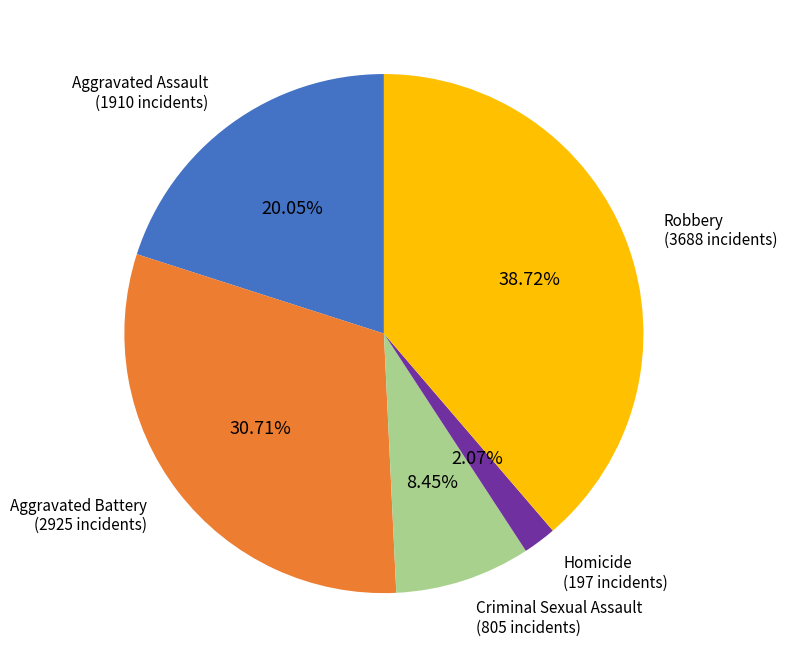

What is the largest slice in the pie chart?

Robbery